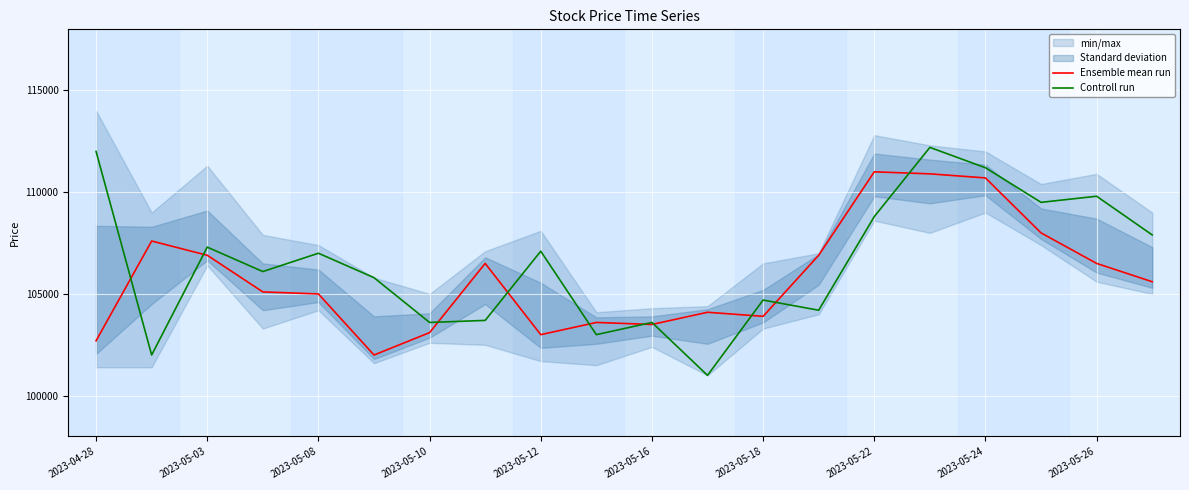

What is the label of the 16th point from the left?

15